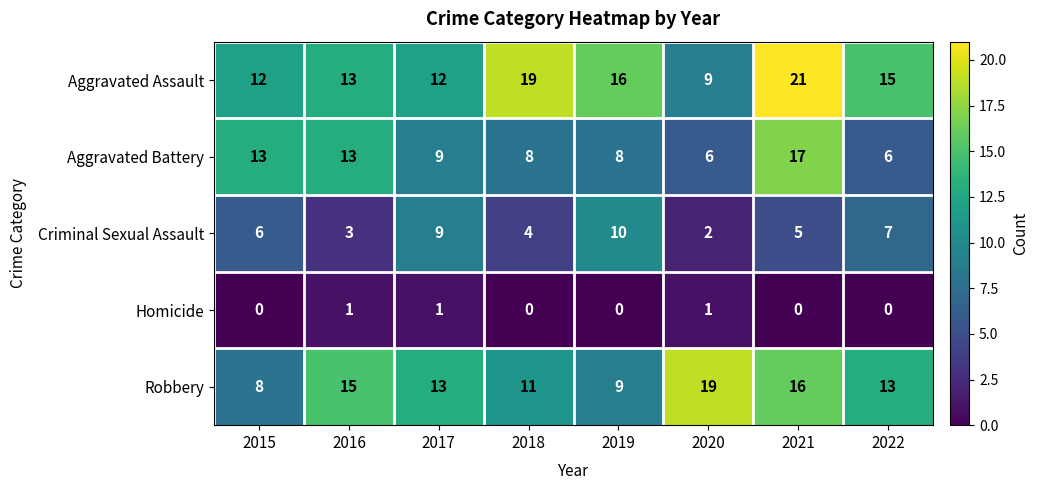

Is it true that Aggravated Assault equals 6 at 2022?

False